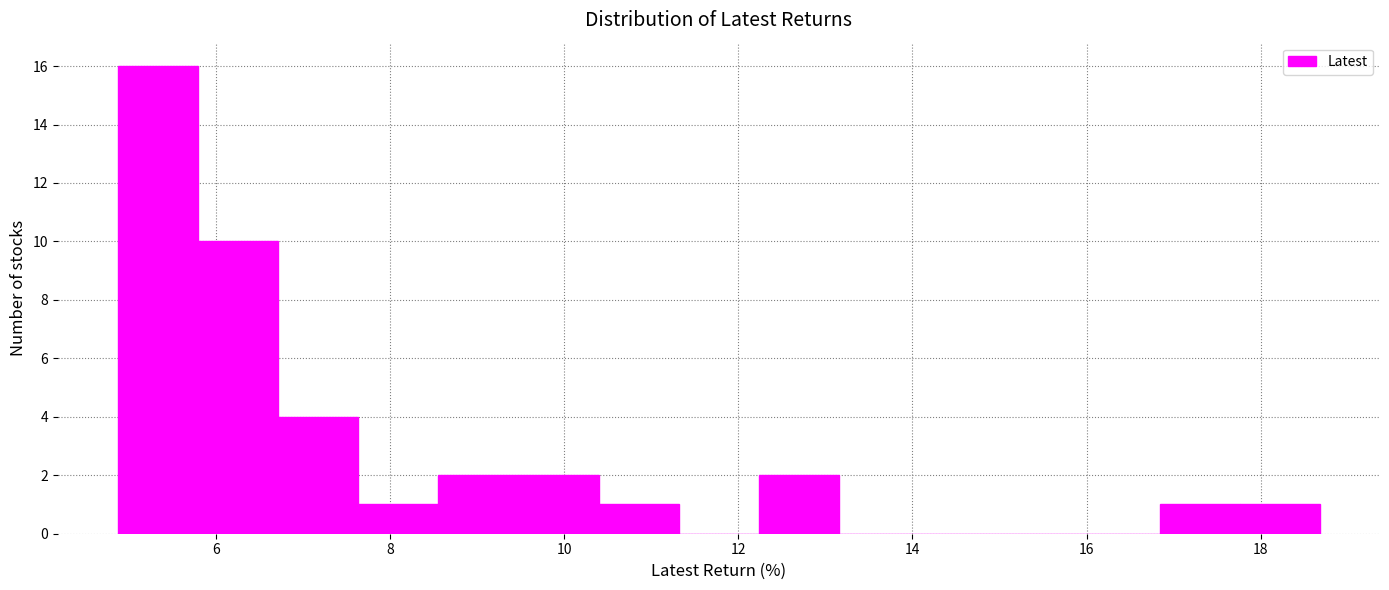

Which range on the x-axis has the tallest bar?

4.8 to 5.8